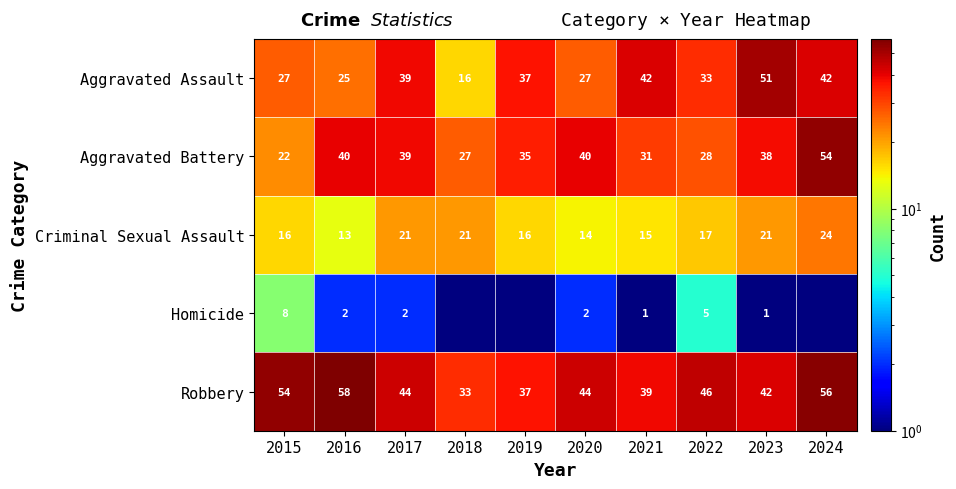

What is the difference between the maximum and minimum values in the Robbery series?

25.0